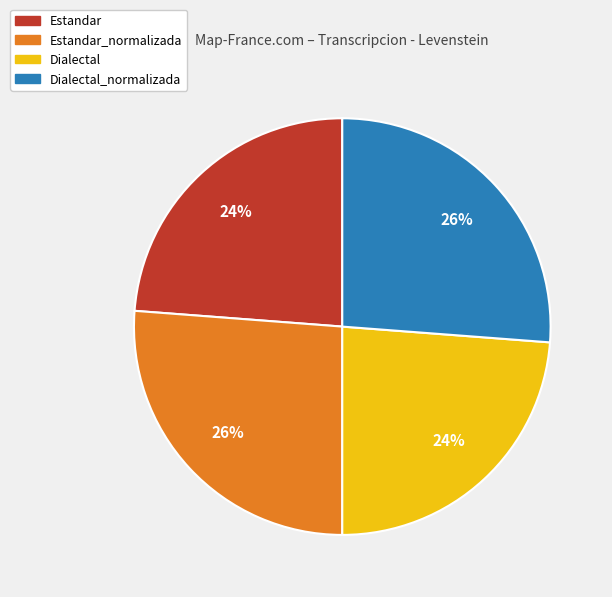

To the nearest percent, what is the difference between the largest and smallest slice percentages?

2%